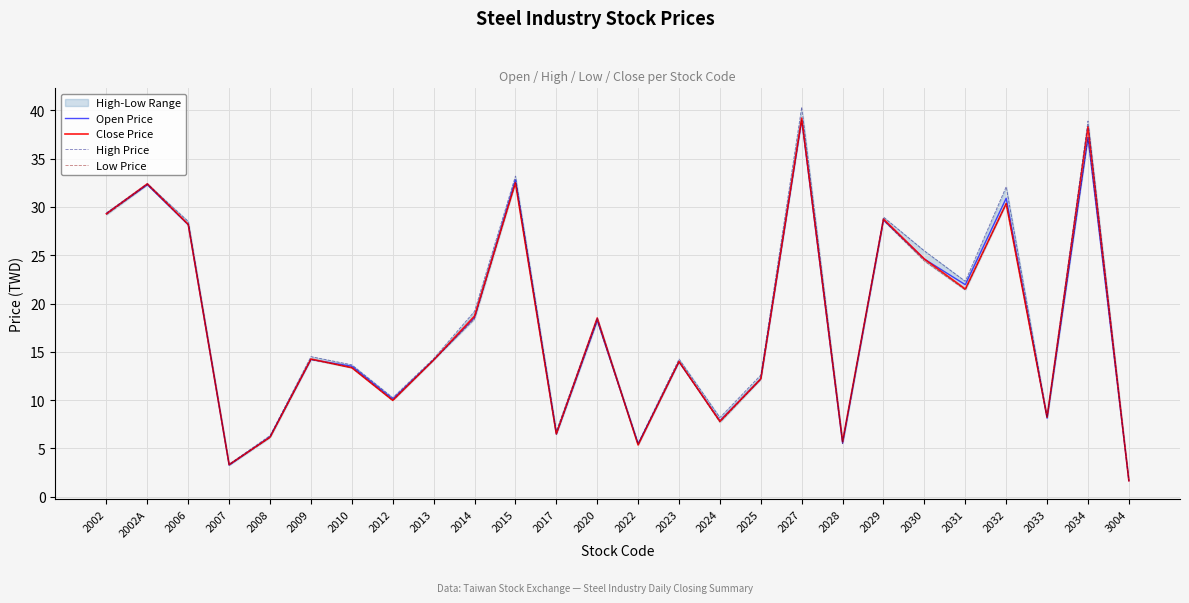

In Close Price, how many points are lower than both neighbors (excluding endpoints)?

8